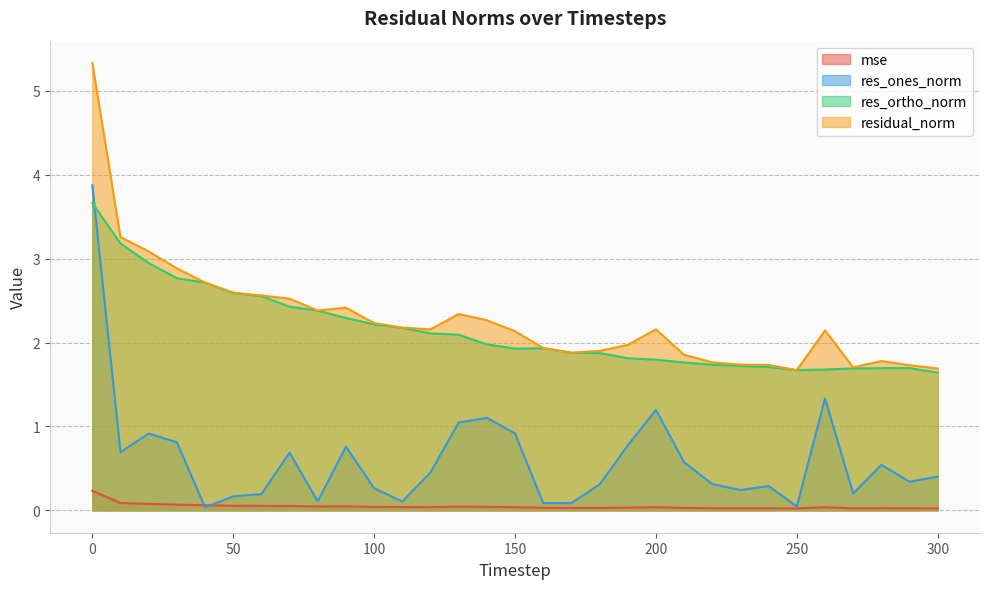

What is the total value across all series at 280?

4.0